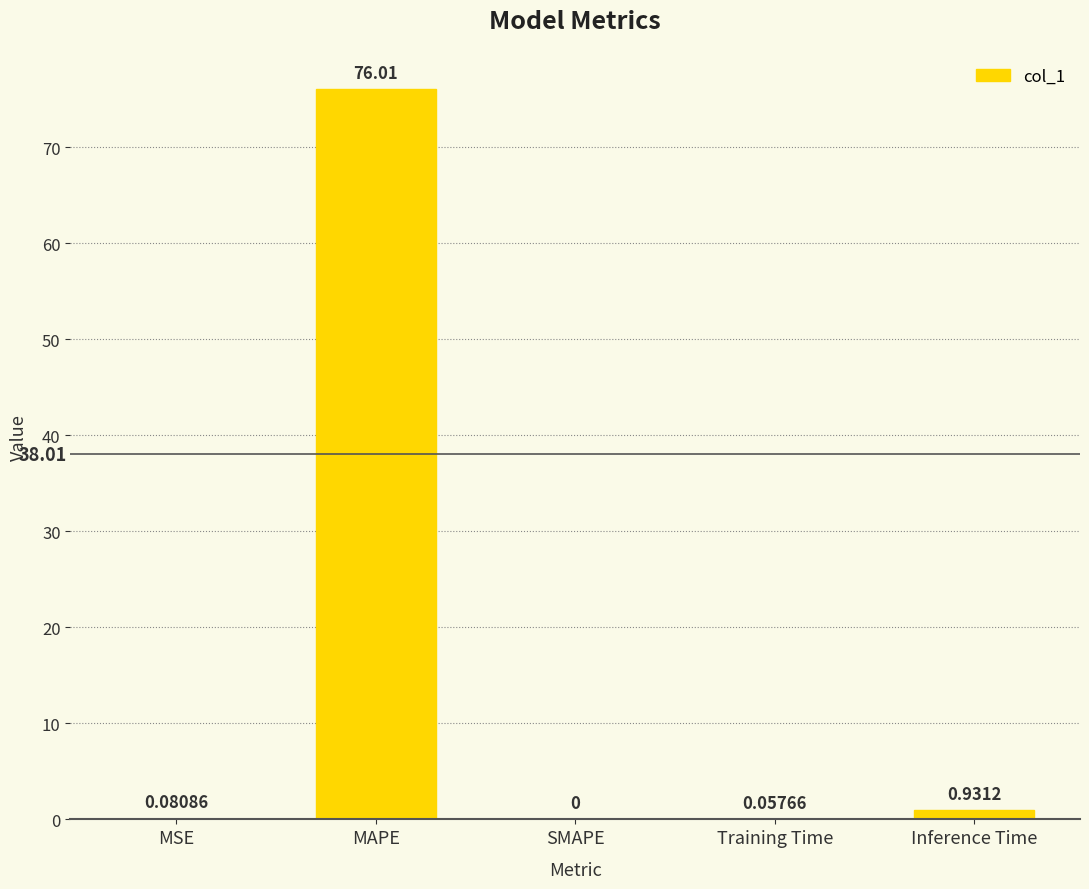

True or false: the data shows 130.4 at MAPE.

False